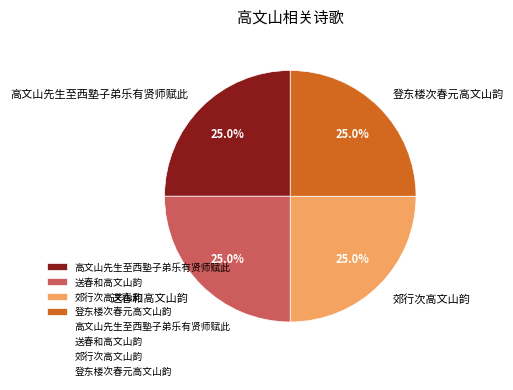

Approximately how many times larger is the value at 登东楼次春元高文山韵 compared to 郊行次高文山韵?

1.0